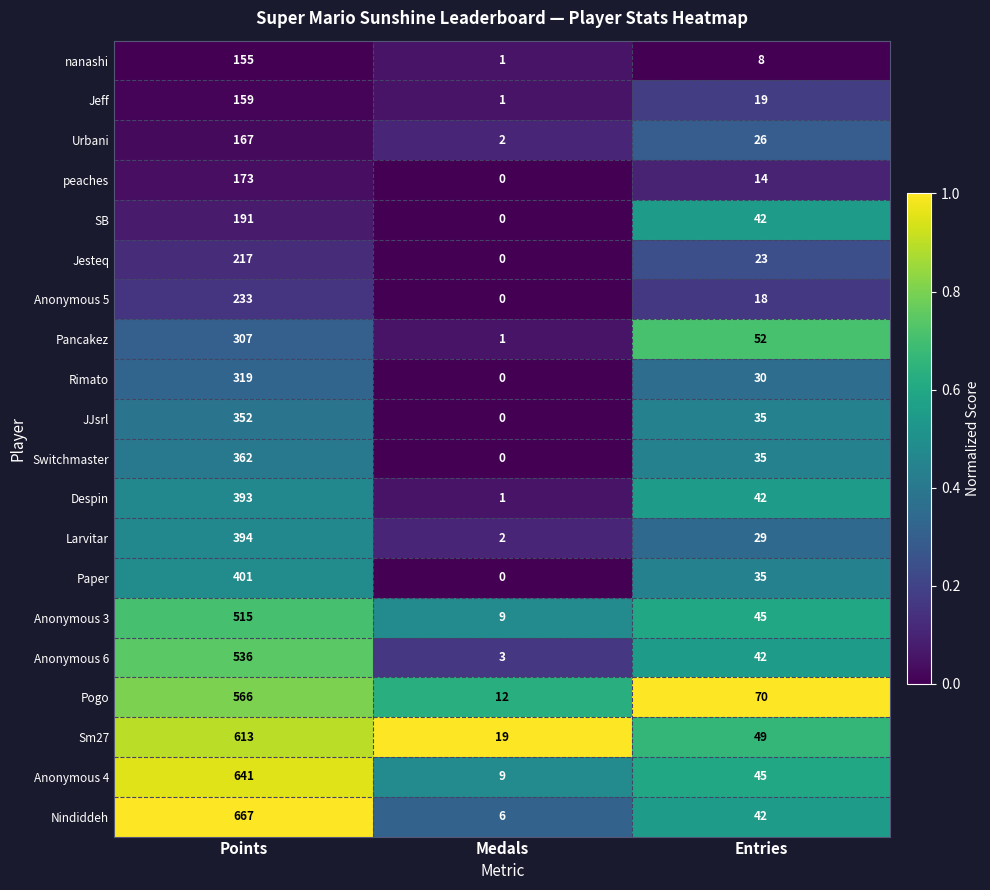

Which series has the largest total across all categories?

Nindiddeh